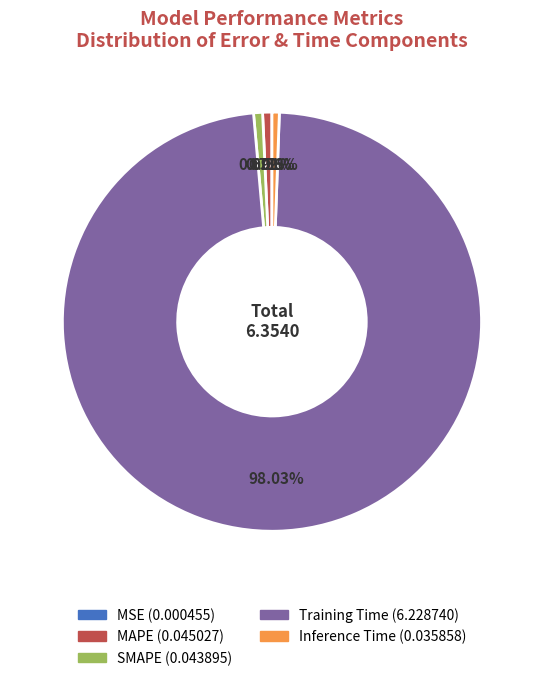

True or false: SMAPE accounts for 6% of the total.

False